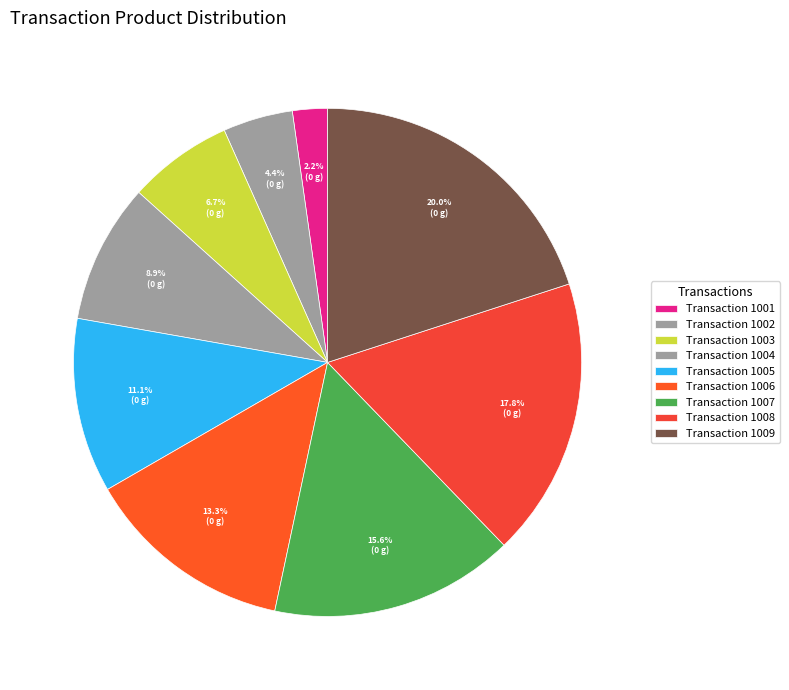

Count the number of slices in the pie.

9